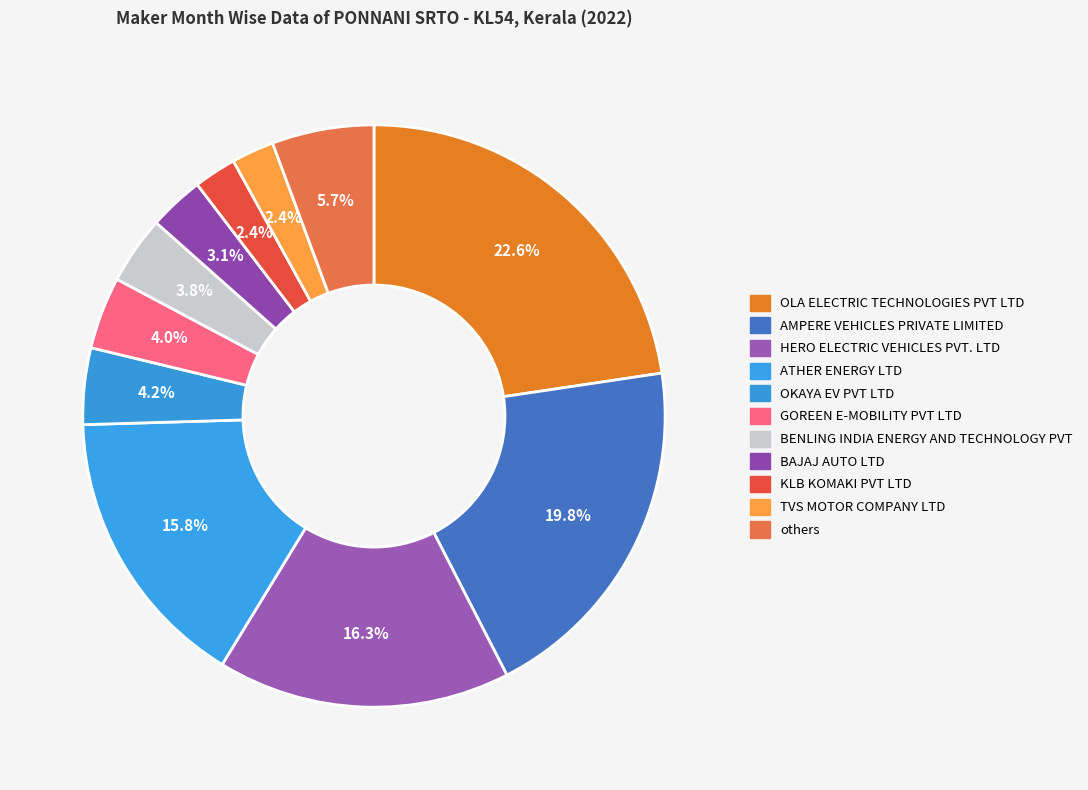

Count the number of slices in the pie.

11